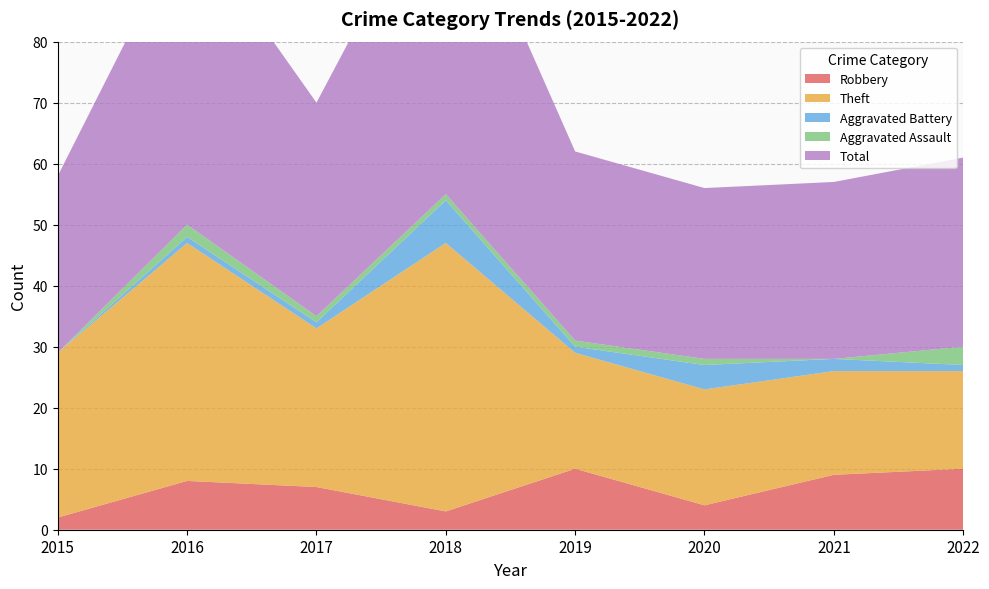

Reading right to left, list all the values displayed in this chart.

Robbery: 2022=10	2021=9	2020=4	2019=10	2018=3	2017=7	2016=8	2015=2
Theft: 2022=16	2021=17	2020=19	2019=19	2018=44	2017=26	2016=39	2015=27
Aggravated Battery: 2022=1	2021=2	2020=4	2019=1	2018=7	2017=1	2016=1	2015=0
Aggravated Assault: 2022=3	2021=0	2020=1	2019=1	2018=1	2017=1	2016=2	2015=0
Total: 2022=31	2021=29	2020=28	2019=31	2018=55	2017=35	2016=50	2015=29